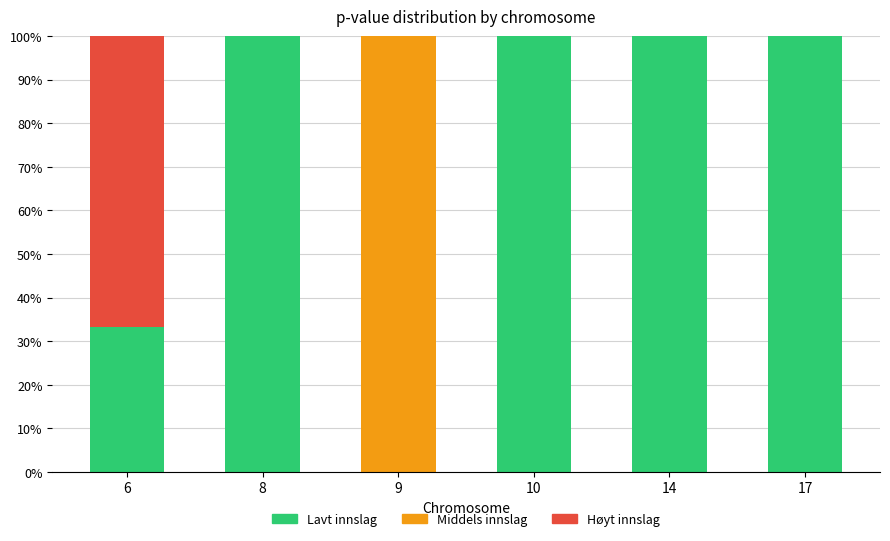

Are the bars horizontal?

No